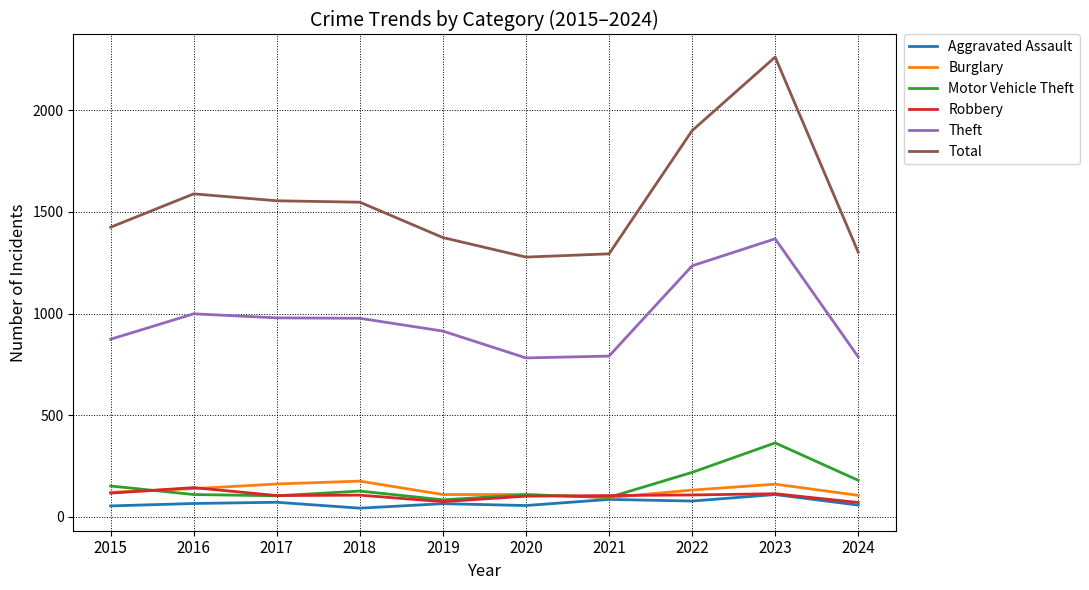

At which category is the sum across all series the highest?

2023